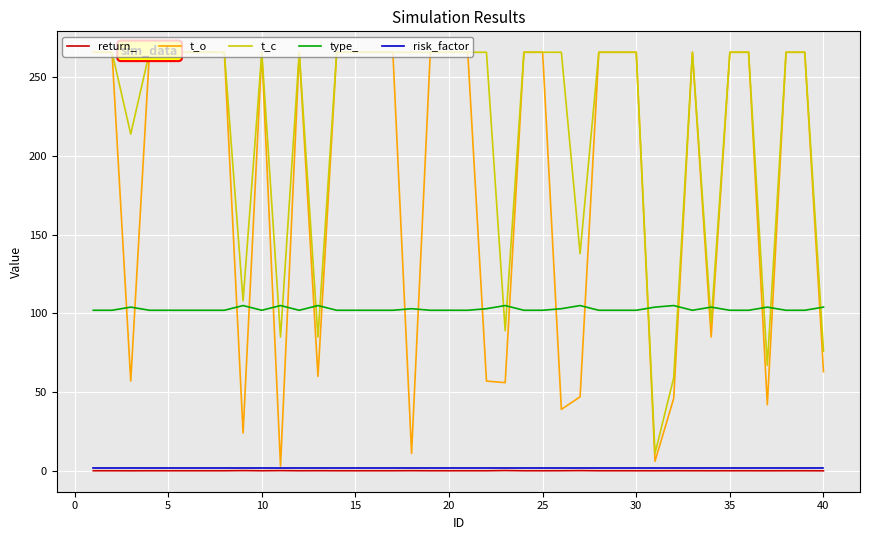

What is the highest value of the type_ series?

105.0